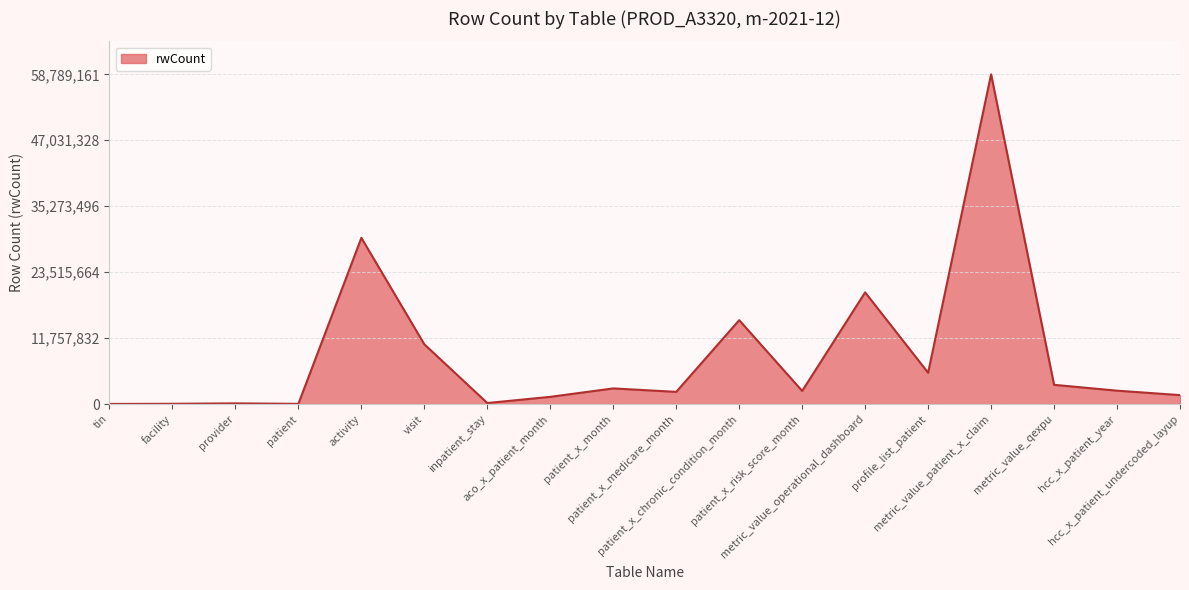

Does the chart display data point markers on the line(s)?

No